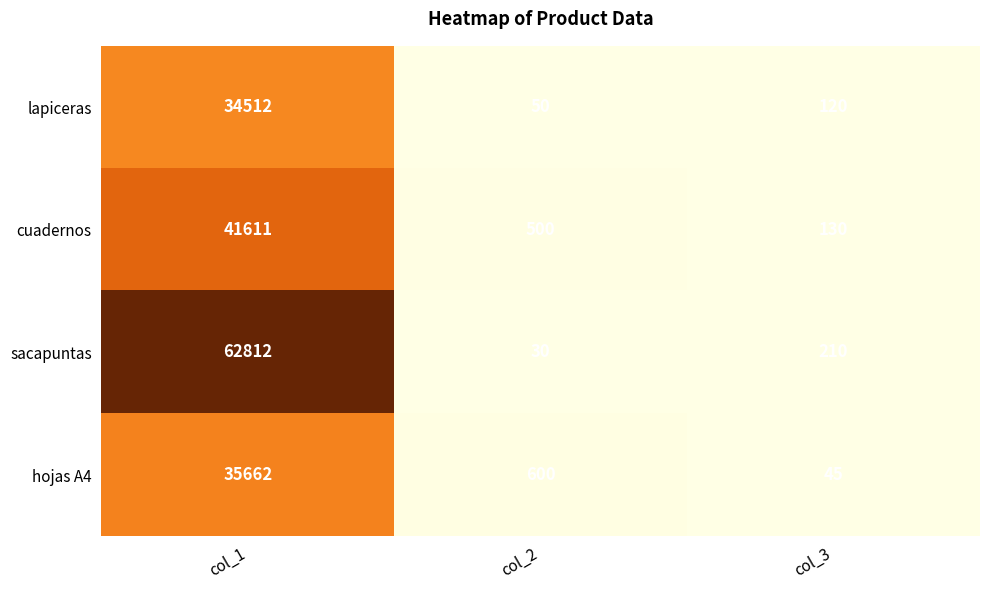

At col_2, list the series in order from largest to smallest.

hojas A4, cuadernos, lapiceras, sacapuntas